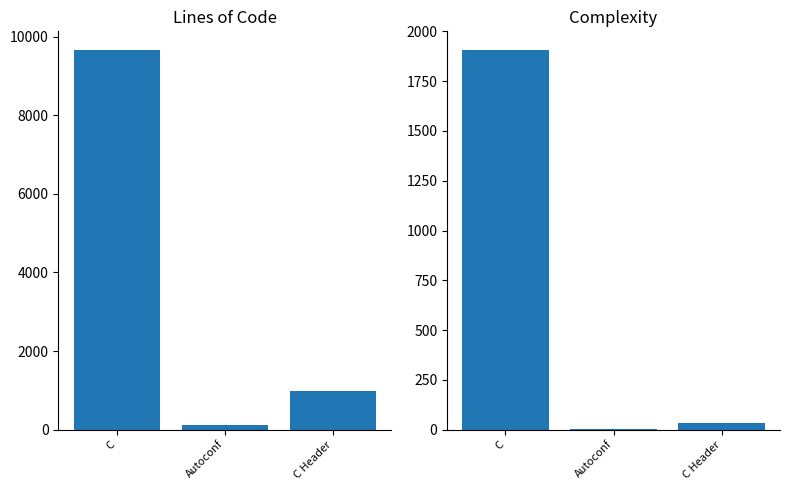

Between Autoconf and C Header, which series saw the biggest shift?

Lines